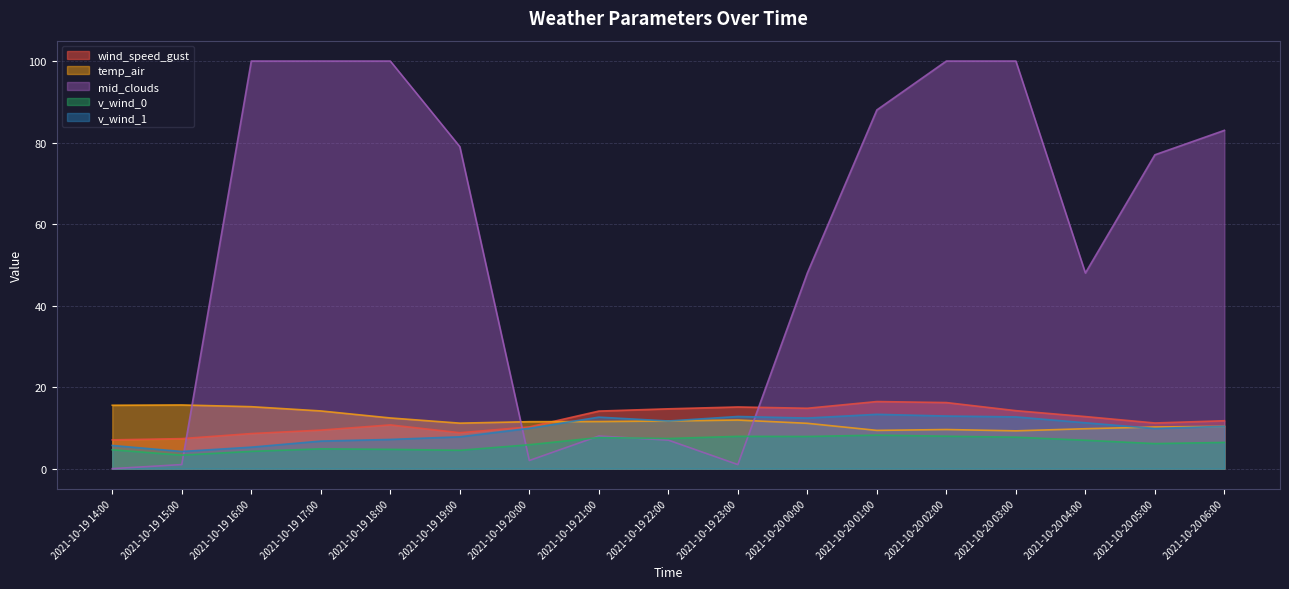

Reading left to right, list all the values displayed in this chart.

wind_speed_gust: 7.1	7.4	8.6	9.5	10.7	8.8	10.2	14.1	14.7	15.1	14.8	16.5	16.2	14.2	12.8	11.2	11.8
temp_air: 15.6	15.6	15.2	14.2	12.4	11.2	11.5	11.6	11.7	11.9	11.1	9.4	9.6	9.3	9.8	10.2	10.4
mid_clouds: 0.0	1.0	100.0	100.0	100.0	79.0	2.0	8.0	7.0	1.0	48.0	88.0	100.0	100.0	48.0	77.0	83.0
v_wind_0: 4.6	3.3	4.2	4.9	4.7	4.5	5.9	7.6	7.4	7.9	7.9	8.2	8.0	7.7	7.0	6.1	6.4
v_wind_1: 5.7	4.2	5.3	6.8	7.2	7.8	9.9	12.6	11.7	12.8	12.4	13.3	12.9	12.7	11.3	9.9	10.4